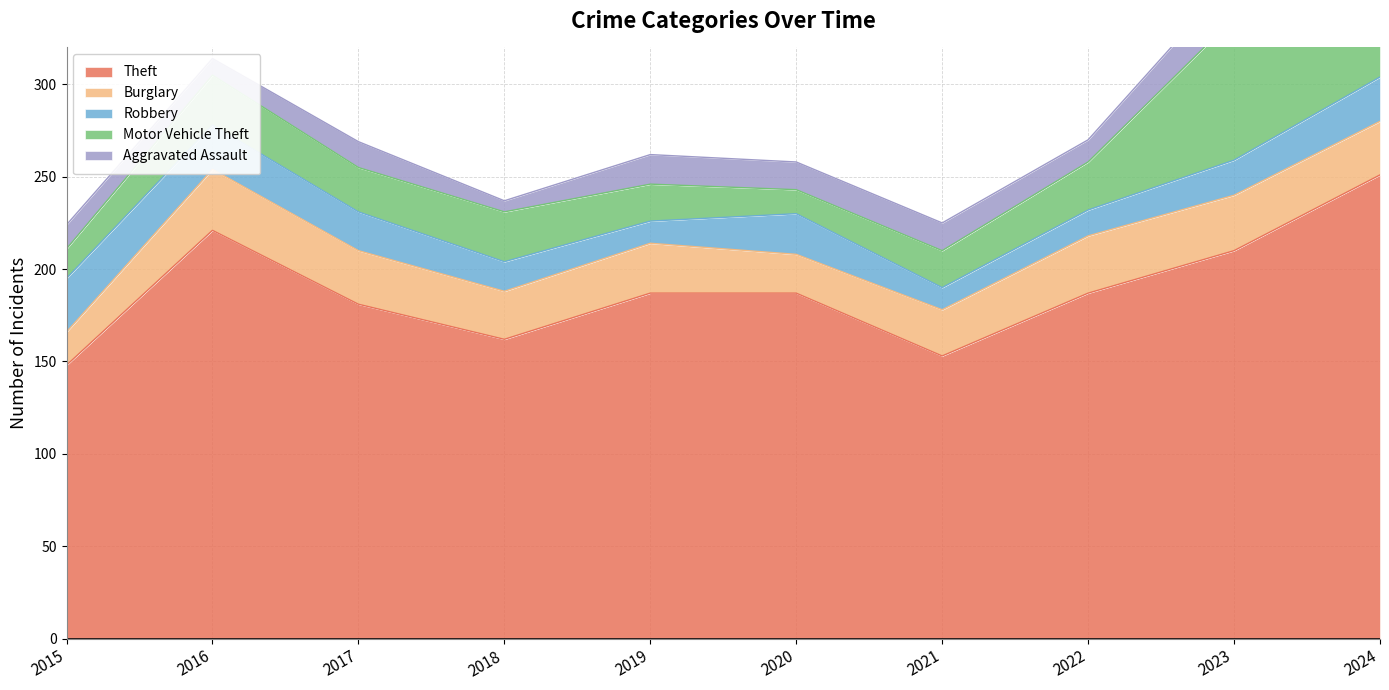

Rank the series at 2022 from highest to lowest value.

Theft, Burglary, Motor Vehicle Theft, Robbery, Aggravated Assault